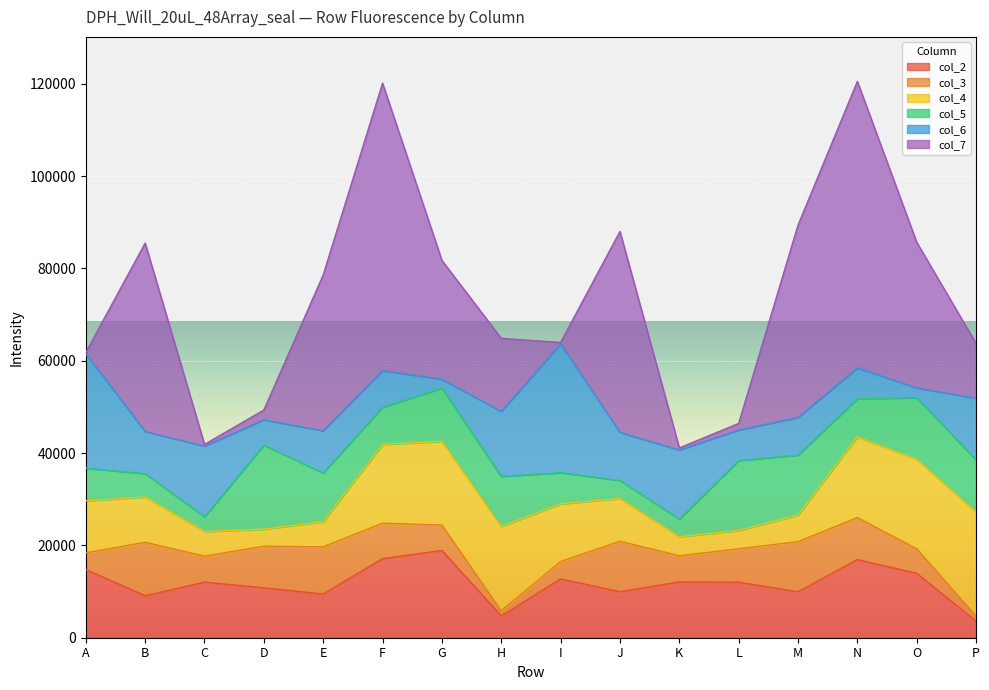

What is the average value of the col_3 series?

6772